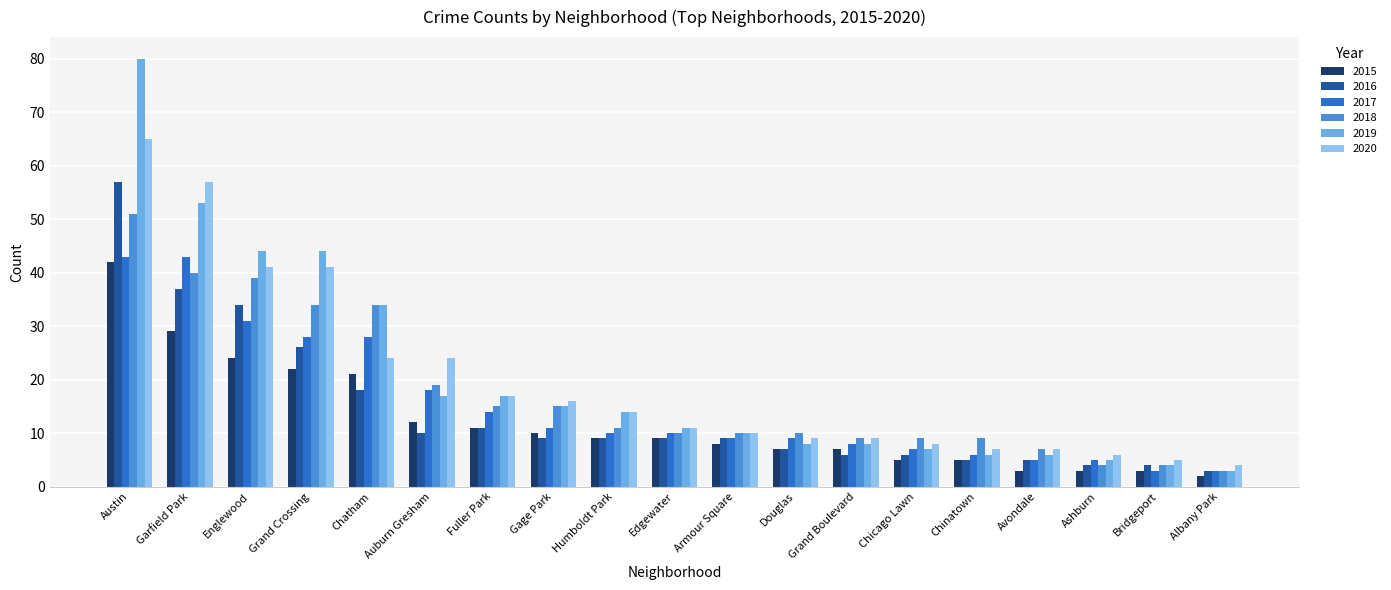

Reading left to right, extract all data points from this chart.

2015: Austin=42	Garfield Park=29	Englewood=24	Grand Crossing=22	Chatham=21	Auburn Gresham=12	Fuller Park=11	Gage Park=10	Humboldt Park=9	Edgewater=9	Armour Square=8	Douglas=7	Grand Boulevard=7	Chicago Lawn=5	Chinatown=5	Avondale=3	Ashburn=3	Bridgeport=3	Albany Park=2
2016: Austin=57	Garfield Park=37	Englewood=34	Grand Crossing=26	Chatham=18	Auburn Gresham=10	Fuller Park=11	Gage Park=9	Humboldt Park=9	Edgewater=9	Armour Square=9	Douglas=7	Grand Boulevard=6	Chicago Lawn=6	Chinatown=5	Avondale=5	Ashburn=4	Bridgeport=4	Albany Park=3
2017: Austin=43	Garfield Park=43	Englewood=31	Grand Crossing=28	Chatham=28	Auburn Gresham=18	Fuller Park=14	Gage Park=11	Humboldt Park=10	Edgewater=10	Armour Square=9	Douglas=9	Grand Boulevard=8	Chicago Lawn=7	Chinatown=6	Avondale=5	Ashburn=5	Bridgeport=3	Albany Park=3
2018: Austin=51	Garfield Park=40	Englewood=39	Grand Crossing=34	Chatham=34	Auburn Gresham=19	Fuller Park=15	Gage Park=15	Humboldt Park=11	Edgewater=10	Armour Square=10	Douglas=10	Grand Boulevard=9	Chicago Lawn=9	Chinatown=9	Avondale=7	Ashburn=4	Bridgeport=4	Albany Park=3
2019: Austin=80	Garfield Park=53	Englewood=44	Grand Crossing=44	Chatham=34	Auburn Gresham=17	Fuller Park=17	Gage Park=15	Humboldt Park=14	Edgewater=11	Armour Square=10	Douglas=8	Grand Boulevard=8	Chicago Lawn=7	Chinatown=6	Avondale=6	Ashburn=5	Bridgeport=4	Albany Park=3
2020: Austin=65	Garfield Park=57	Englewood=41	Grand Crossing=41	Chatham=24	Auburn Gresham=24	Fuller Park=17	Gage Park=16	Humboldt Park=14	Edgewater=11	Armour Square=10	Douglas=9	Grand Boulevard=9	Chicago Lawn=8	Chinatown=7	Avondale=7	Ashburn=6	Bridgeport=5	Albany Park=4